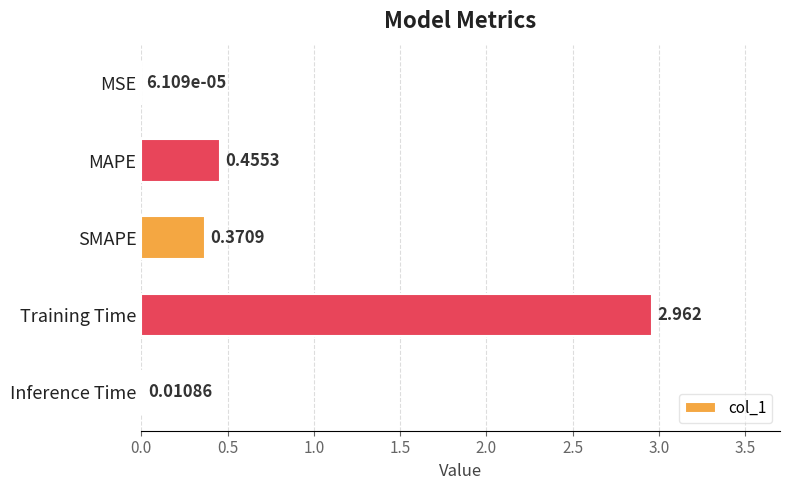

Are the bars horizontal?

Yes